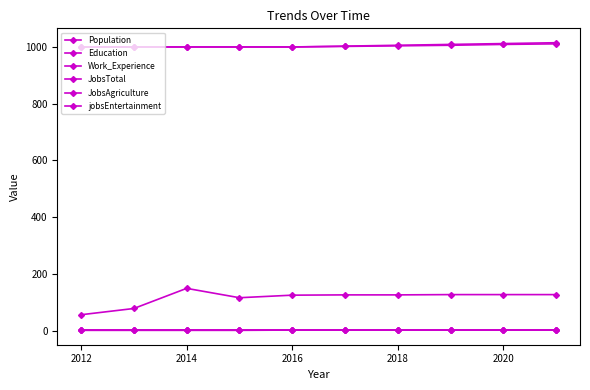

Does the chart have visible grid lines?

No